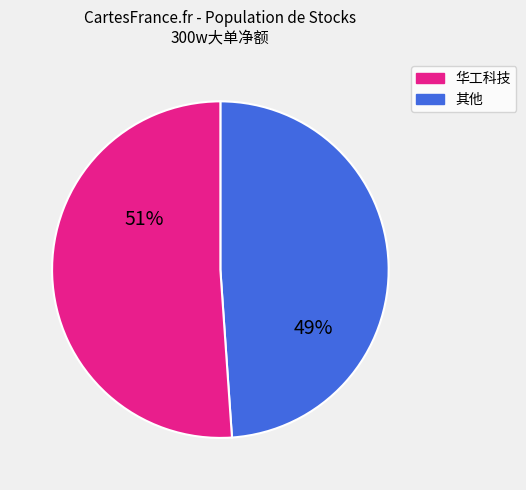

Is there a majority slice in this chart?

Yes